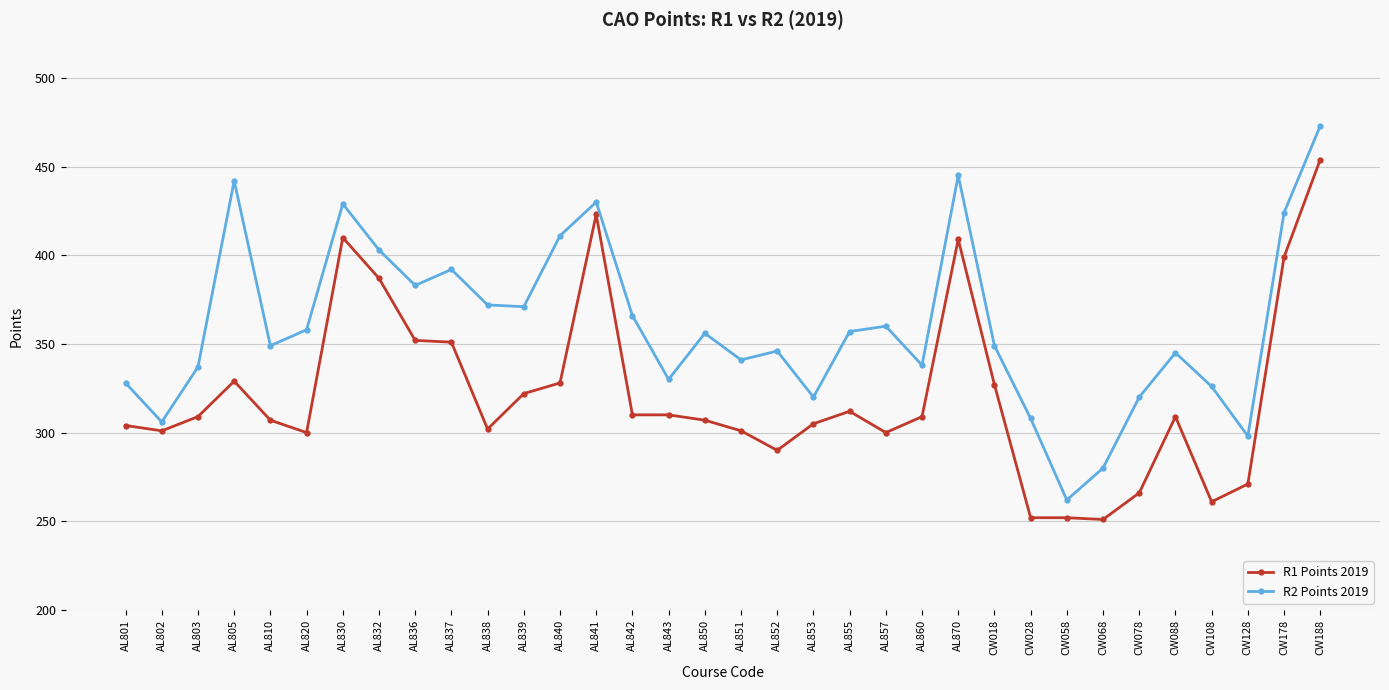

In R2 Points 2019, how many points are lower than both neighbors (excluding endpoints)?

10